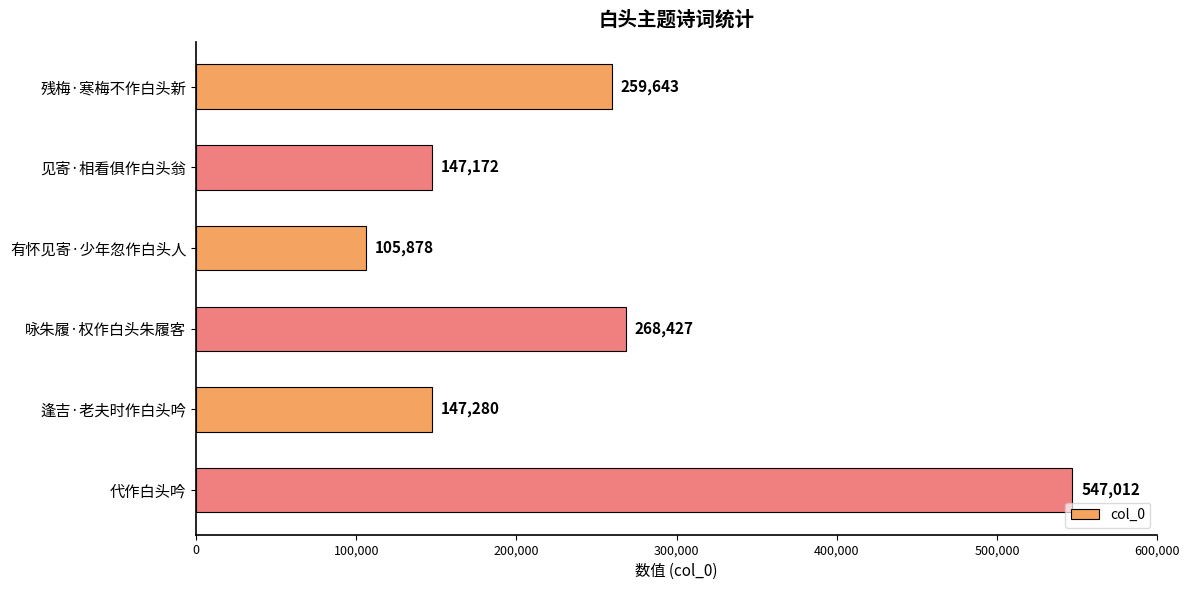

Rank the categories by value from lowest to highest.

有怀见寄·少年忽作白头人, 见寄·相看俱作白头翁, 逢吉·老夫时作白头吟, 残梅·寒梅不作白头新, 咏朱履·权作白头朱履客, 代作白头吟